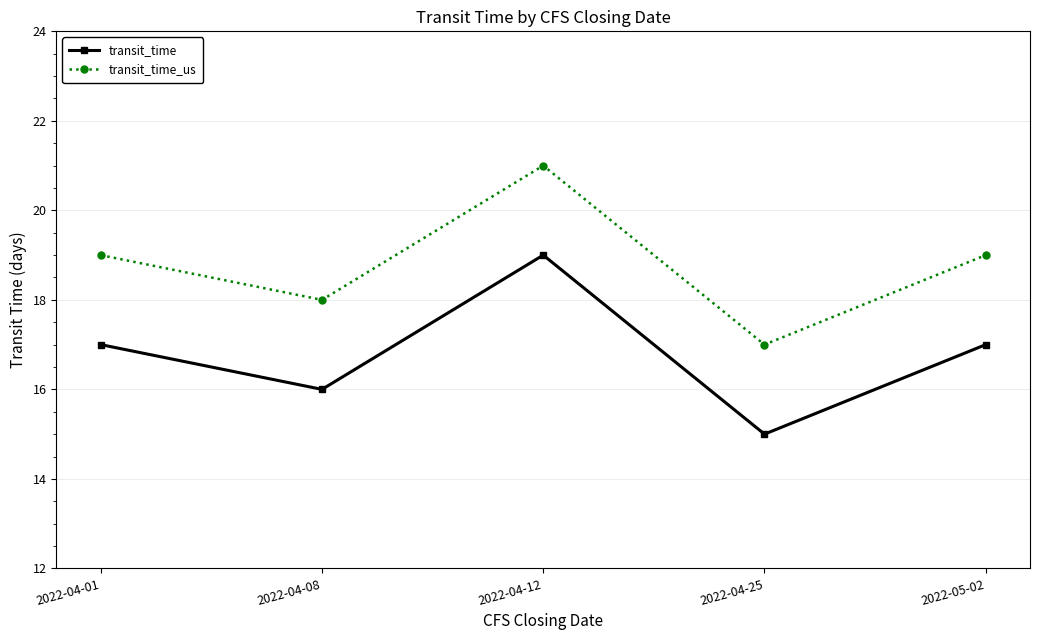

True or false: transit_time and transit_time_us cross at least once.

False